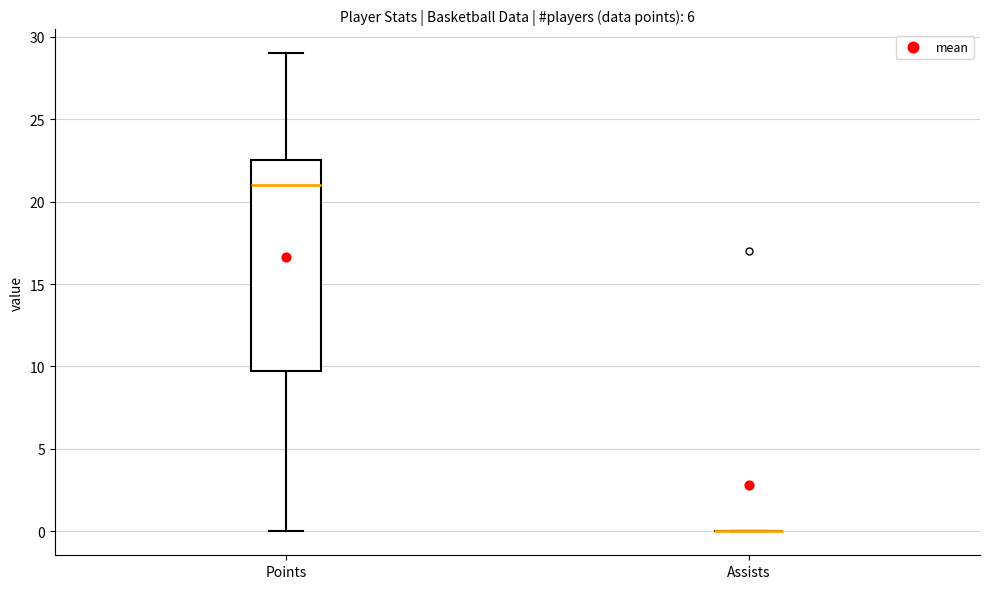

Reading left to right, transcribe this box plot: for each box, give where its median line is, the range the box spans, and where its two whiskers end, as read against the y-axis. The values are not printed on the chart, so give them approximately, as read against the axis.

Points: median 21.0, box 10.0 to 22.5, whiskers 0.0 to 29.0
Assists: box collapsed to a line at 0.0, whiskers 0.0 to 0.0